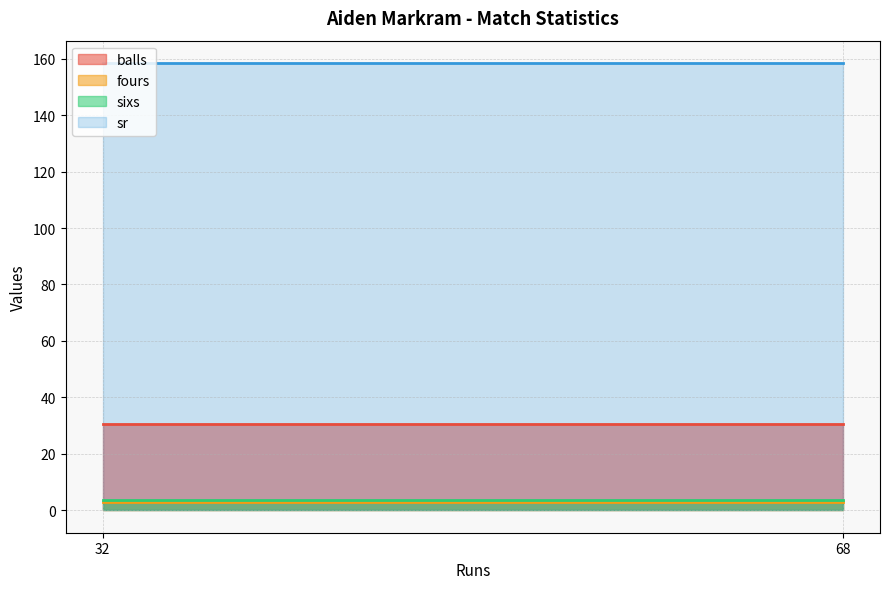

Which series has the widest spread of values?

sr